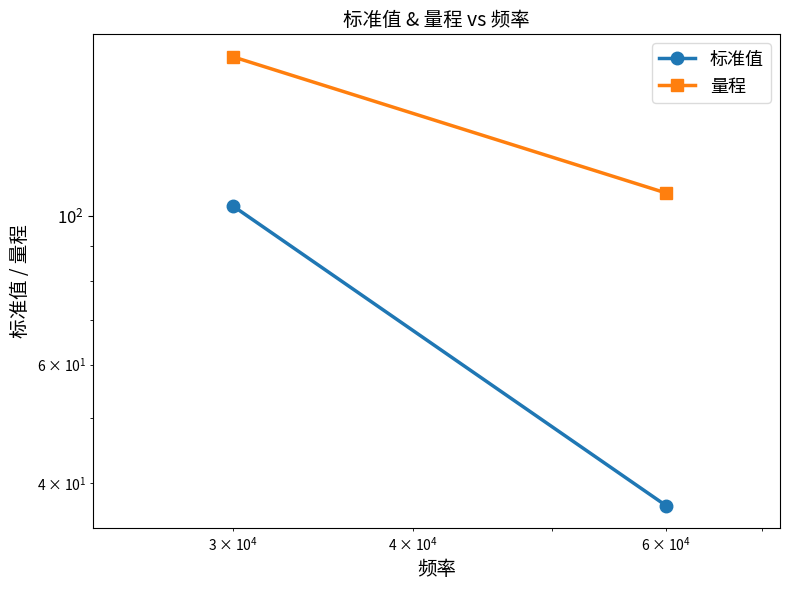

What are all the series names shown in the legend?

标准值, 量程